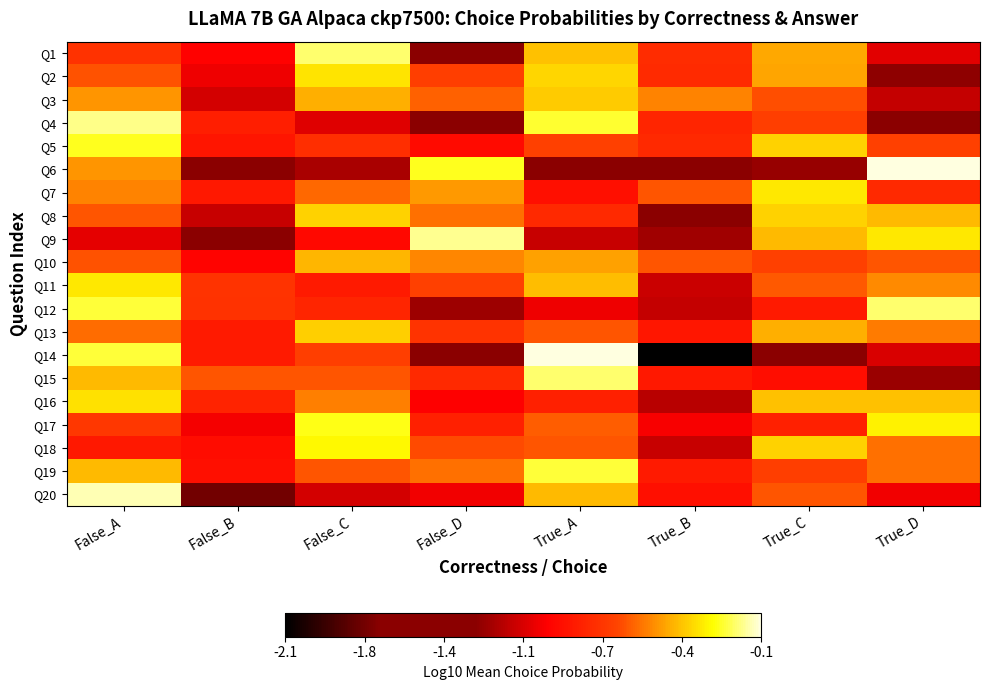

At which category does the chart reach its peak across all series?

True_A